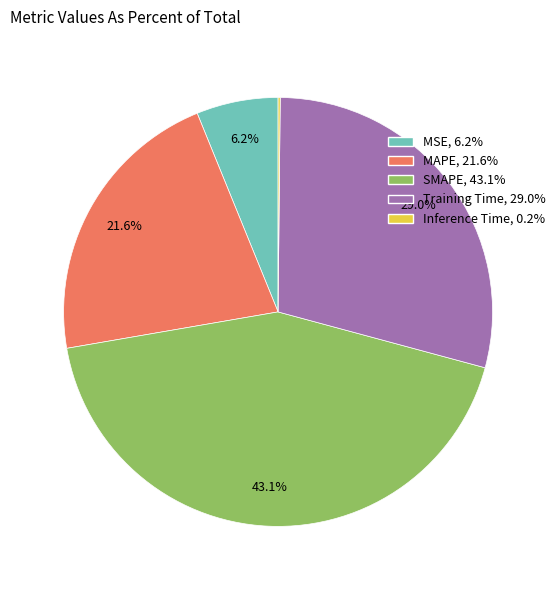

To the nearest percent, what is the difference between the largest and smallest slice percentages?

43%